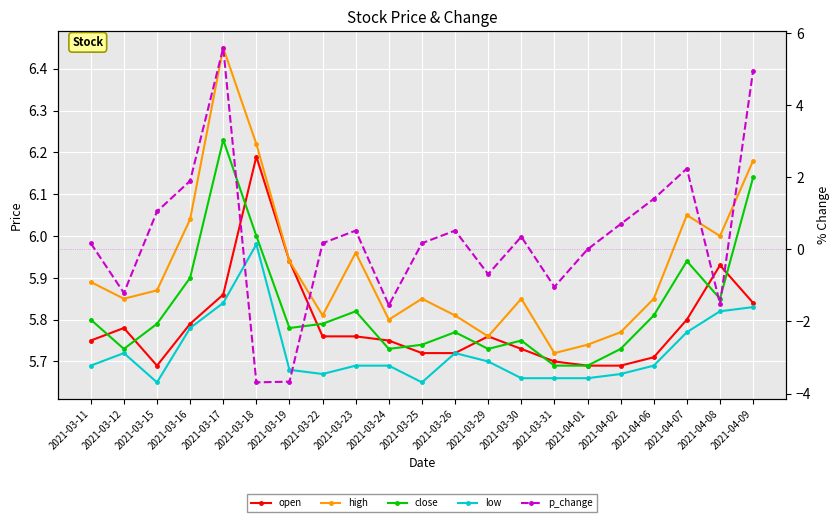

Reading left to right, list all the values displayed in this chart.

open: 2021-03-11=5.8	2021-03-12=5.8	2021-03-15=5.7	2021-03-16=5.8	2021-03-17=5.9	2021-03-18=6.2	2021-03-19=5.9	2021-03-22=5.8	2021-03-23=5.8	2021-03-24=5.8	2021-03-25=5.7	2021-03-26=5.7	2021-03-29=5.8	2021-03-30=5.7	2021-03-31=5.7	2021-04-01=5.7	2021-04-02=5.7	2021-04-06=5.7	2021-04-07=5.8	2021-04-08=5.9	2021-04-09=5.8
high: 2021-03-11=5.9	2021-03-12=5.8	2021-03-15=5.9	2021-03-16=6.0	2021-03-17=6.5	2021-03-18=6.2	2021-03-19=5.9	2021-03-22=5.8	2021-03-23=6.0	2021-03-24=5.8	2021-03-25=5.8	2021-03-26=5.8	2021-03-29=5.8	2021-03-30=5.8	2021-03-31=5.7	2021-04-01=5.7	2021-04-02=5.8	2021-04-06=5.8	2021-04-07=6.0	2021-04-08=6.0	2021-04-09=6.2
close: 2021-03-11=5.8	2021-03-12=5.7	2021-03-15=5.8	2021-03-16=5.9	2021-03-17=6.2	2021-03-18=6.0	2021-03-19=5.8	2021-03-22=5.8	2021-03-23=5.8	2021-03-24=5.7	2021-03-25=5.7	2021-03-26=5.8	2021-03-29=5.7	2021-03-30=5.8	2021-03-31=5.7	2021-04-01=5.7	2021-04-02=5.7	2021-04-06=5.8	2021-04-07=5.9	2021-04-08=5.8	2021-04-09=6.1
low: 2021-03-11=5.7	2021-03-12=5.7	2021-03-15=5.7	2021-03-16=5.8	2021-03-17=5.8	2021-03-18=6.0	2021-03-19=5.7	2021-03-22=5.7	2021-03-23=5.7	2021-03-24=5.7	2021-03-25=5.7	2021-03-26=5.7	2021-03-29=5.7	2021-03-30=5.7	2021-03-31=5.7	2021-04-01=5.7	2021-04-02=5.7	2021-04-06=5.7	2021-04-07=5.8	2021-04-08=5.8	2021-04-09=5.8
p_change: 2021-03-11=0.2	2021-03-12=-1.2	2021-03-15=1.1	2021-03-16=1.9	2021-03-17=5.6	2021-03-18=-3.7	2021-03-19=-3.7	2021-03-22=0.2	2021-03-23=0.5	2021-03-24=-1.6	2021-03-25=0.2	2021-03-26=0.5	2021-03-29=-0.7	2021-03-30=0.3	2021-03-31=-1.0	2021-04-01=0.0	2021-04-02=0.7	2021-04-06=1.4	2021-04-07=2.2	2021-04-08=-1.5	2021-04-09=5.0